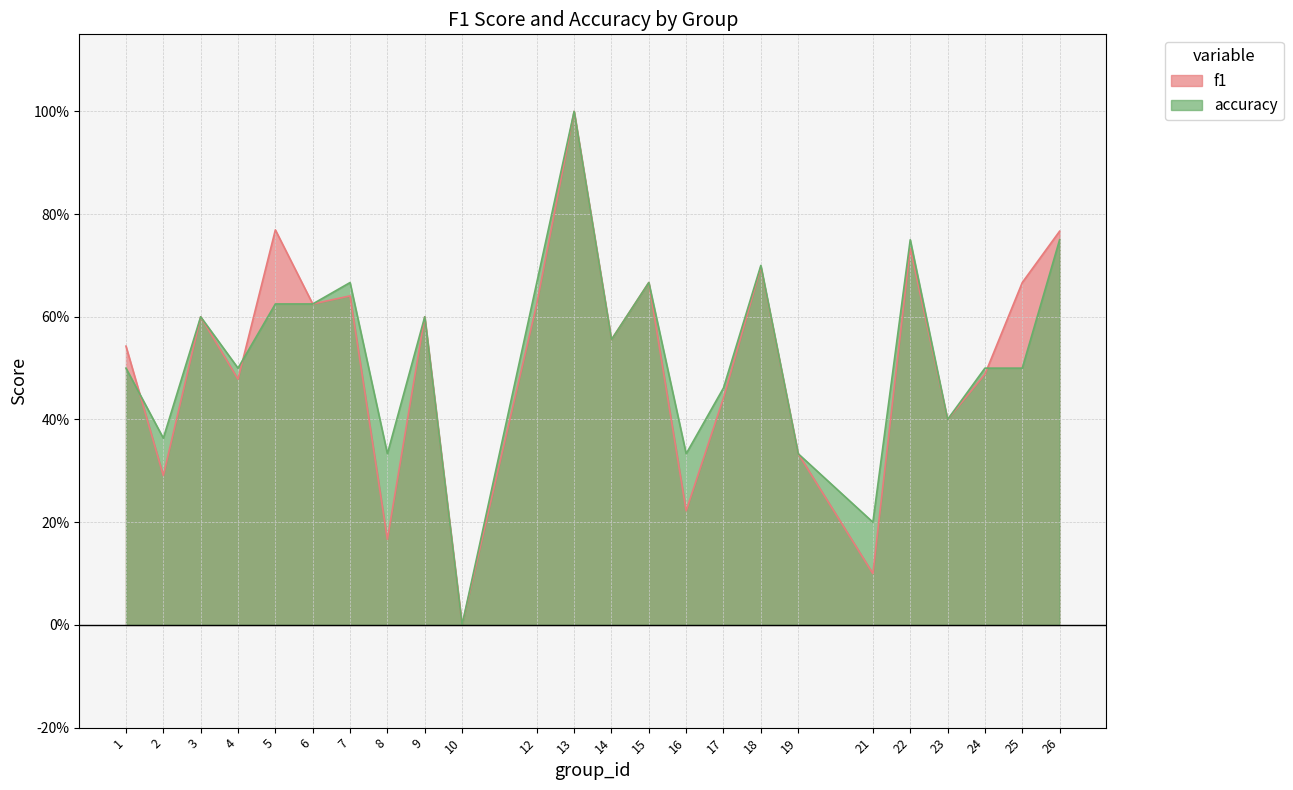

Which series has the largest range (max minus min)?

f1